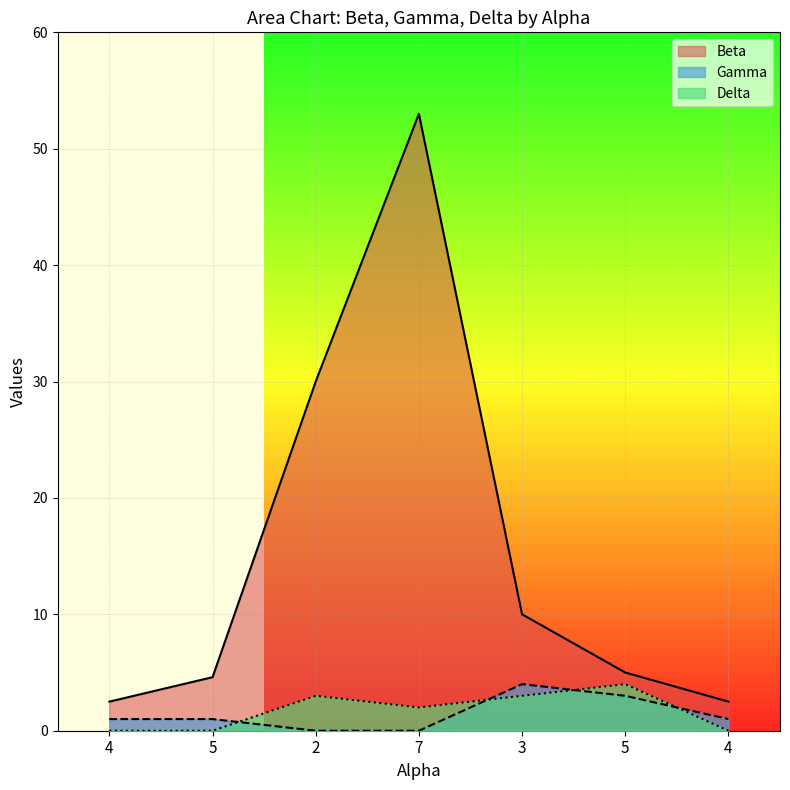

What is the minimum value for Beta?

2.5